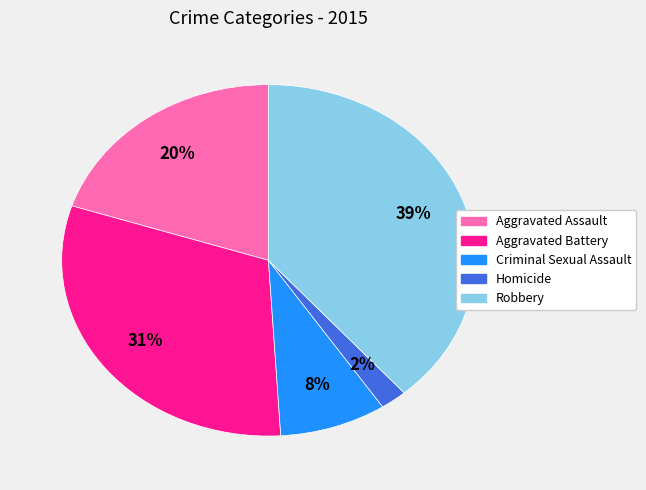

To the nearest percent, what percentage of the pie is Criminal Sexual Assault?

8%